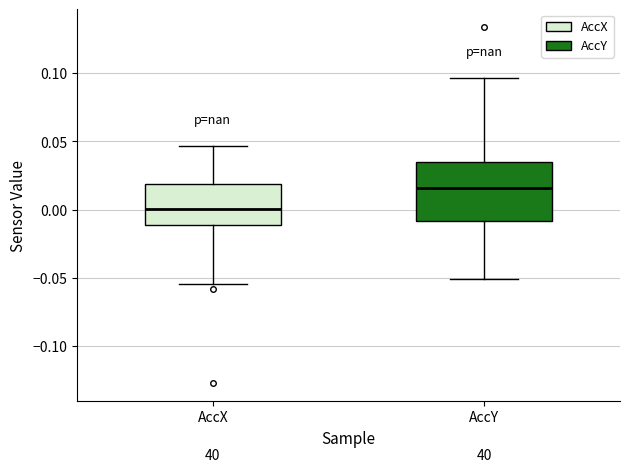

Where does the upper whisker of the box for AccX end on the y-axis? The values are not printed on the chart, so give them approximately, as read against the axis.

0.045